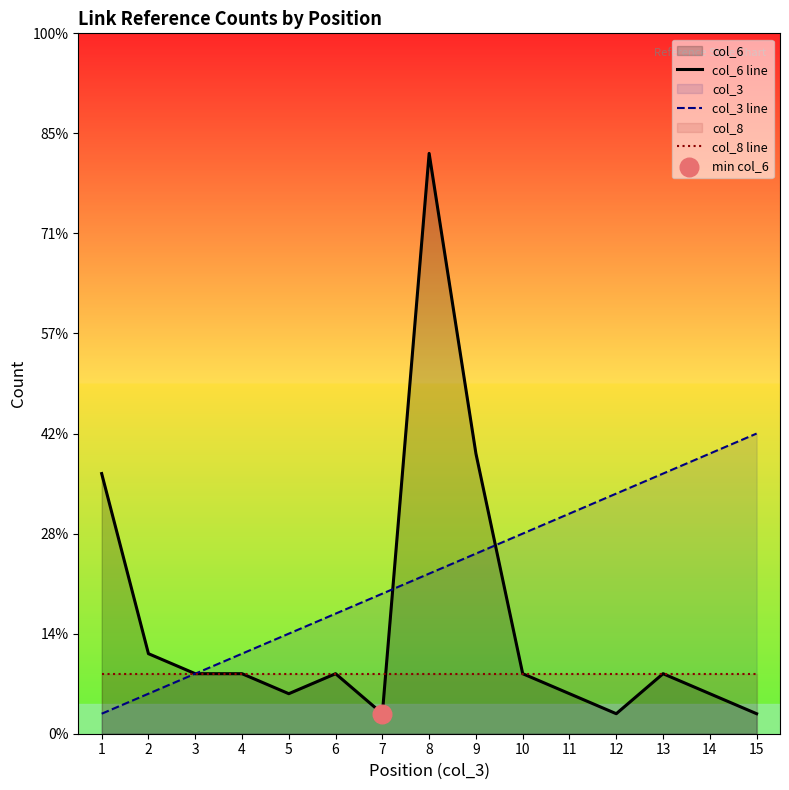

What are all the series names shown in the legend?

col_6 line, col_3 line, col_8 line